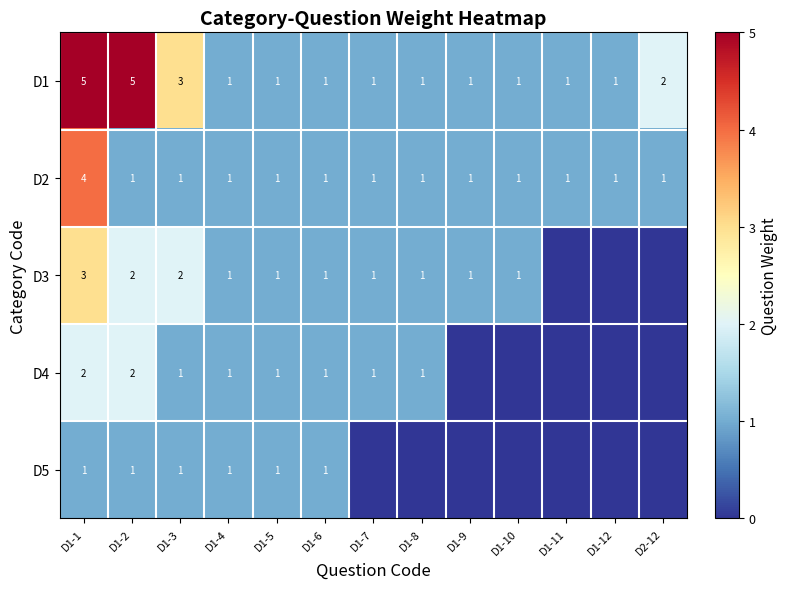

Which has a higher value, D1-11 or D2-12?

D2-12